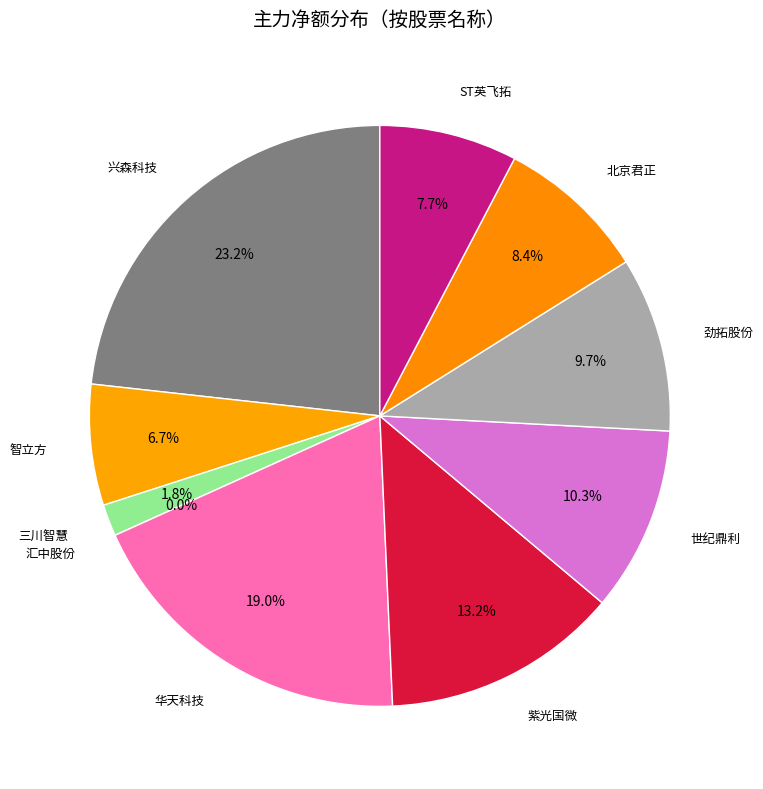

How many slices are in this pie chart?

10